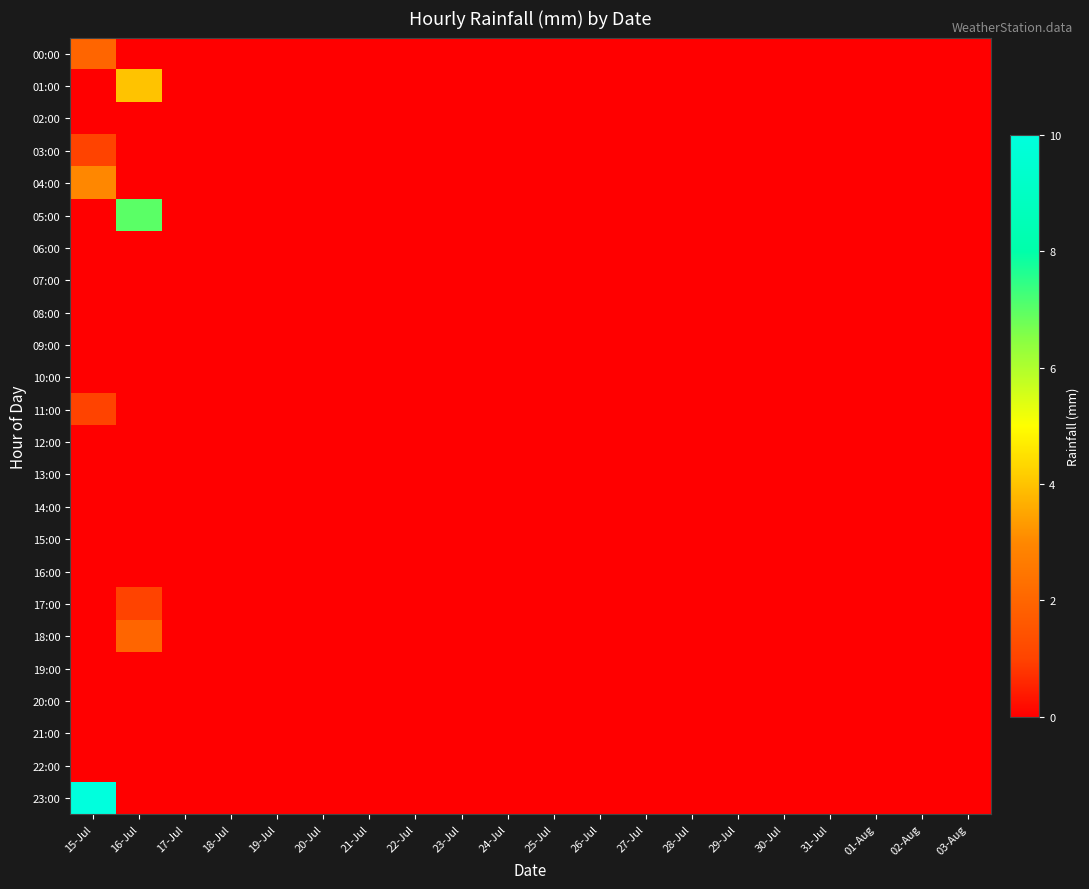

Which series changed the most between 22-Jul and 30-Jul?

00:00